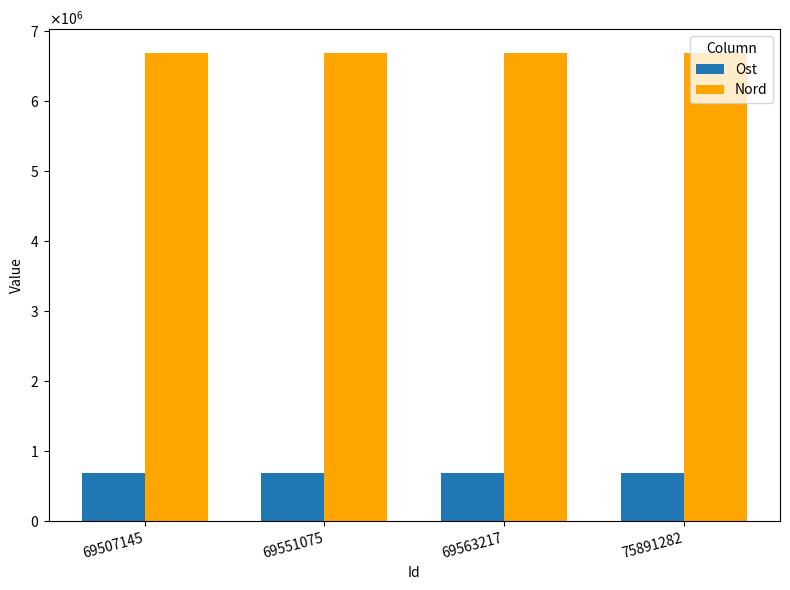

What is the difference between the Ost values at 69551075 and 69507145?

30.1